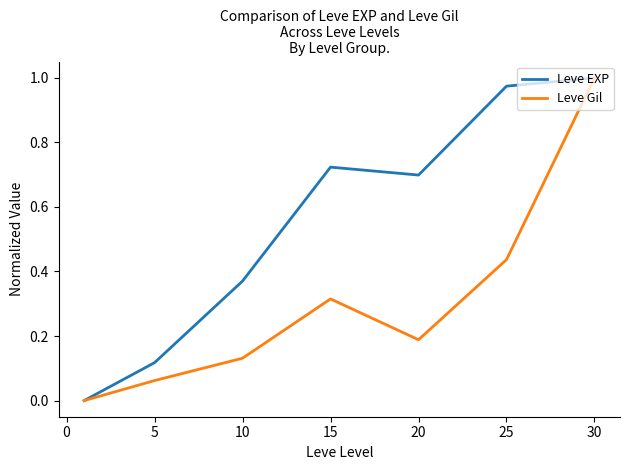

How many distinct data groups are displayed?

2